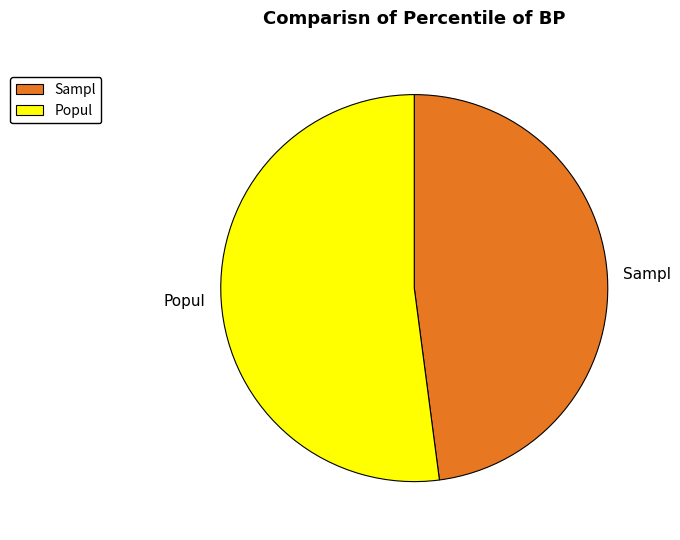

True or false: Sampl accounts for 39% of the total.

False